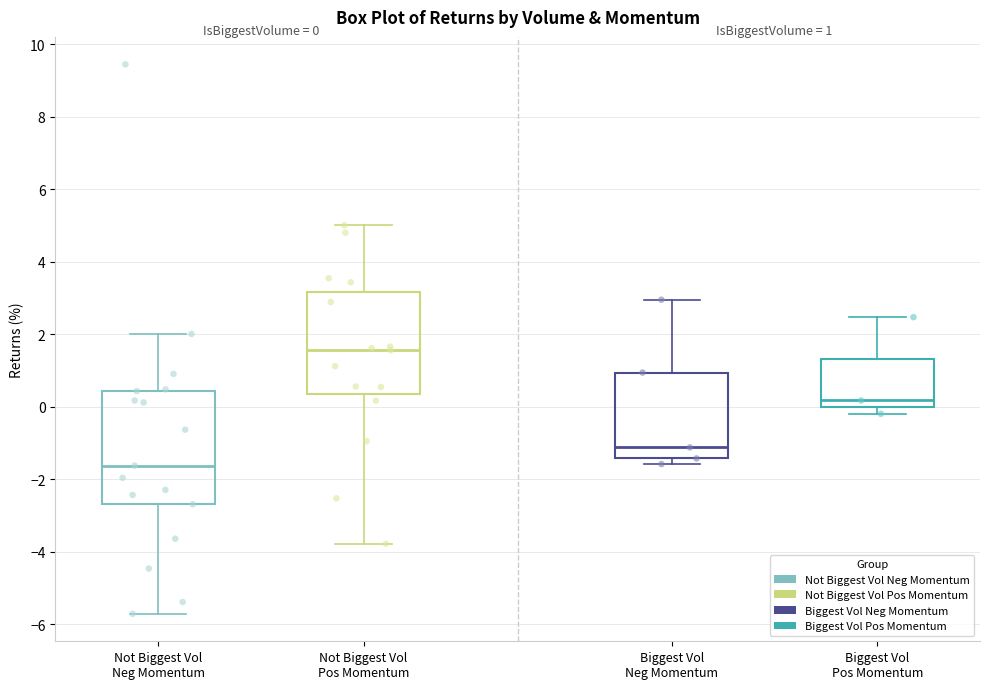

Which box is the tallest, from its lower edge to its upper edge?

Not Biggest Vol Neg Momentum